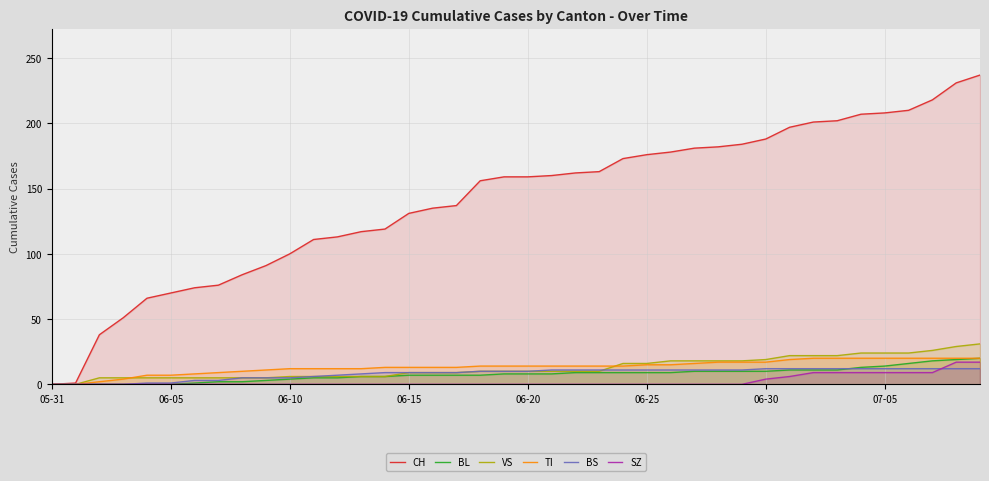

The BL series shows 0 at 05-31. True or false?

True